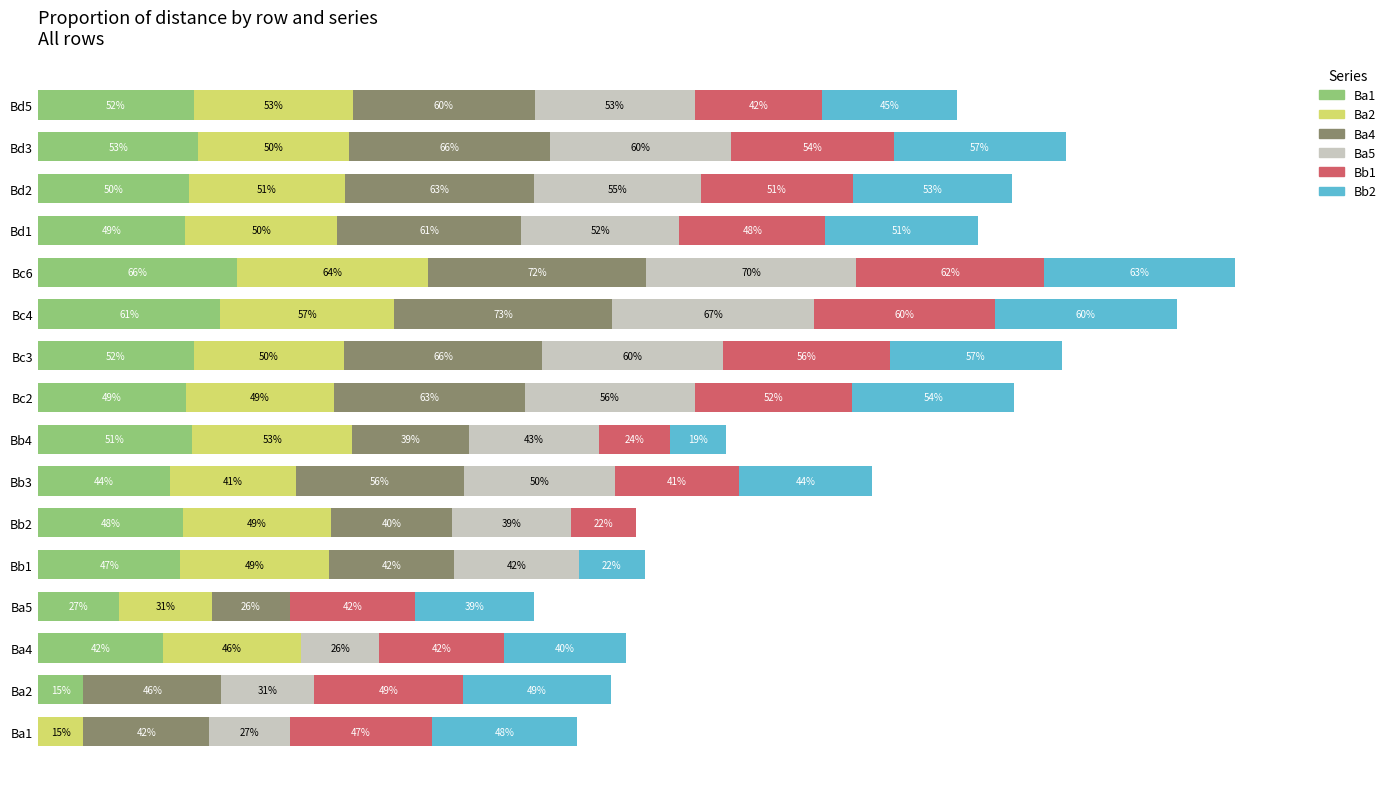

Rank the series by their maximum value, from lowest to highest.

Bb1, Bb2, Ba2, Ba1, Ba5, Ba4